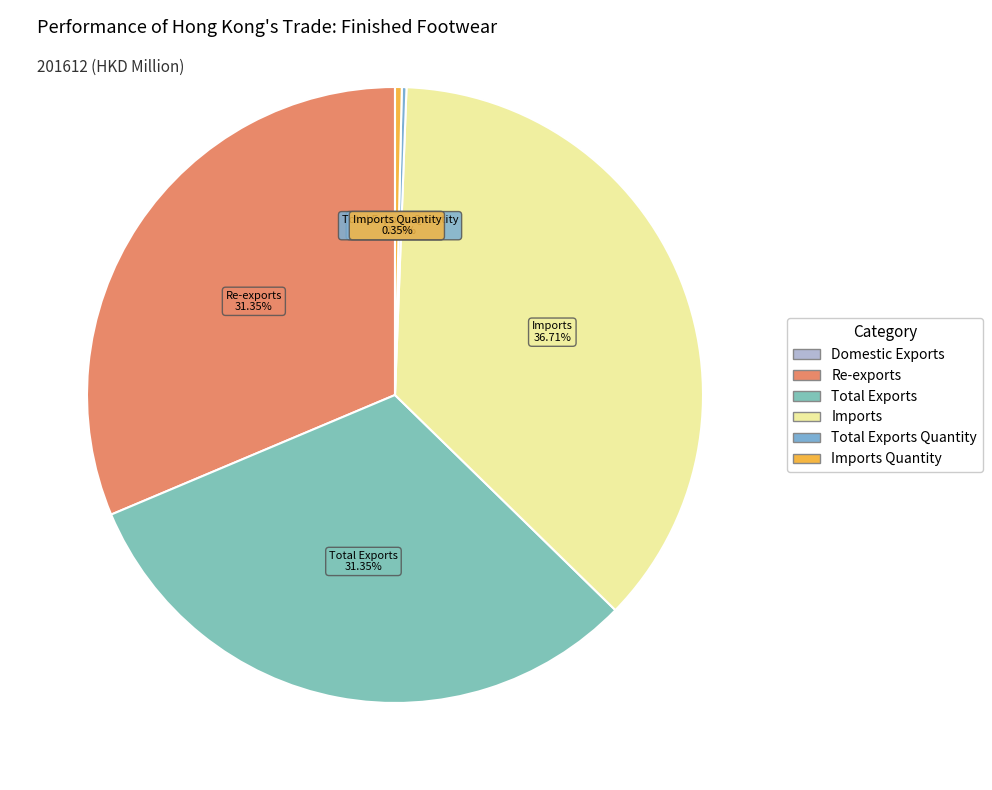

Count the number of slices in the pie.

6